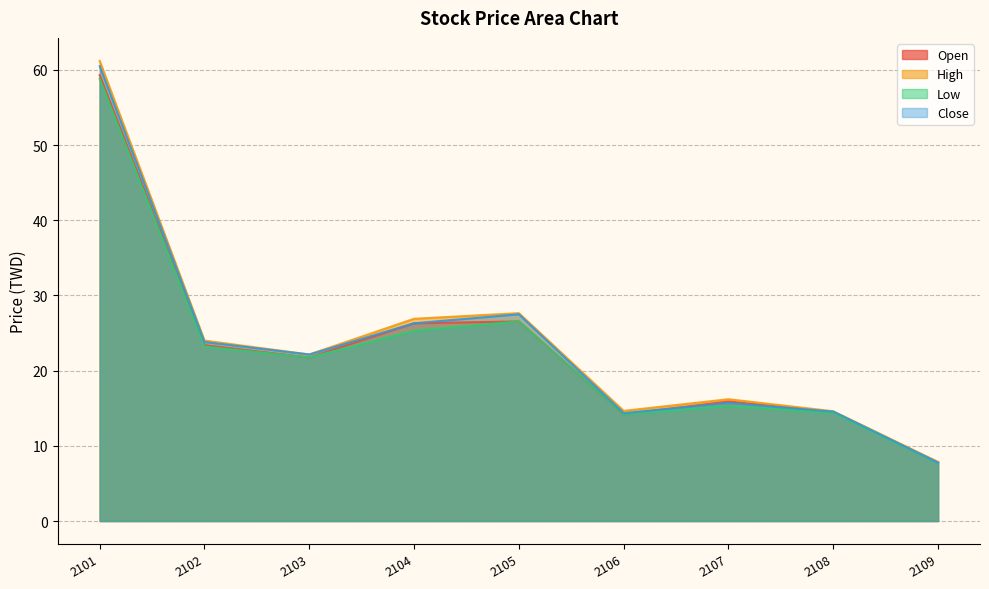

What is the value of the Close point at the 2nd from the left?

23.8